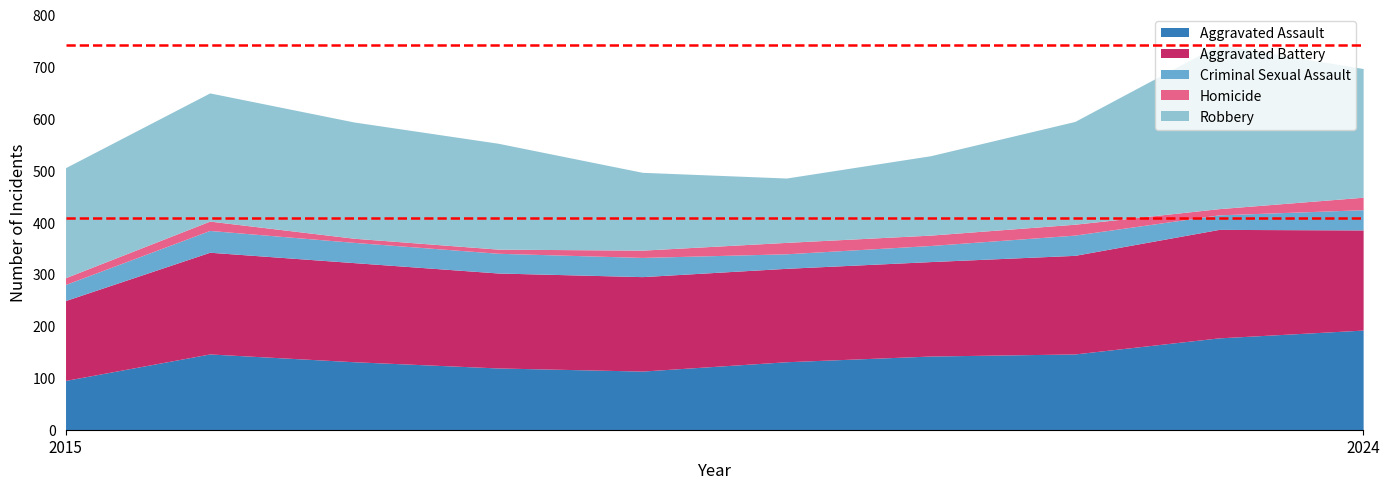

True or false: Criminal Sexual Assault and Homicide intersect in this chart.

False